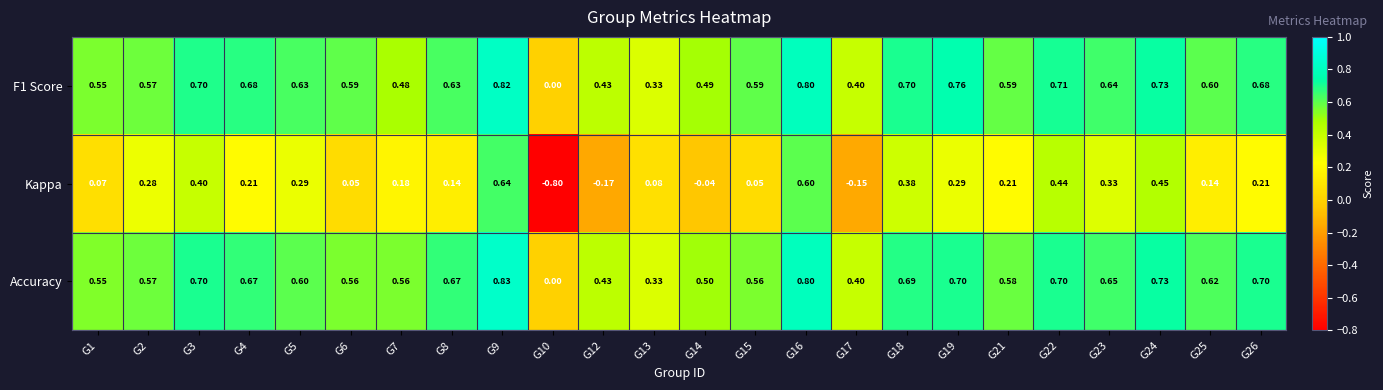

Which series has the largest range (max minus min)?

Kappa